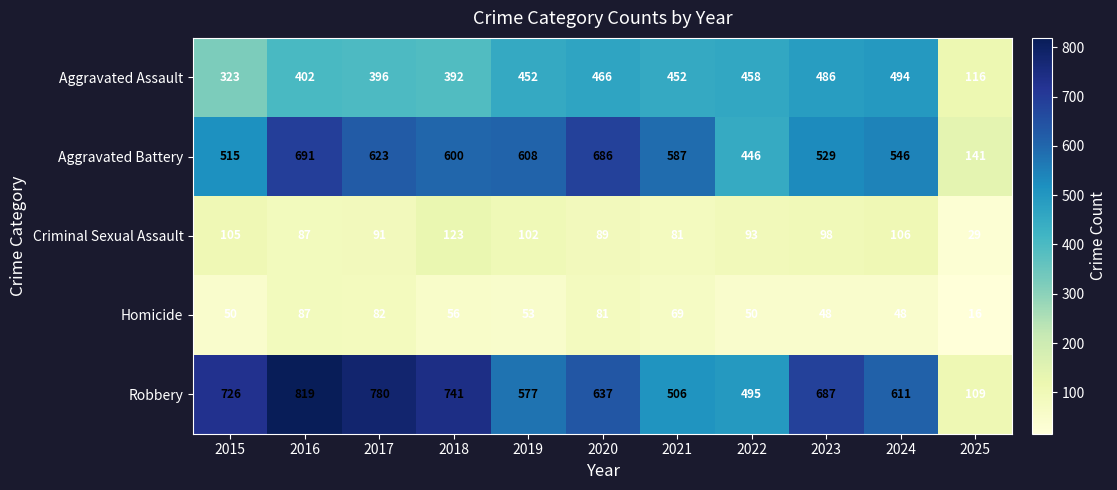

Which series has the largest total across all categories?

Robbery